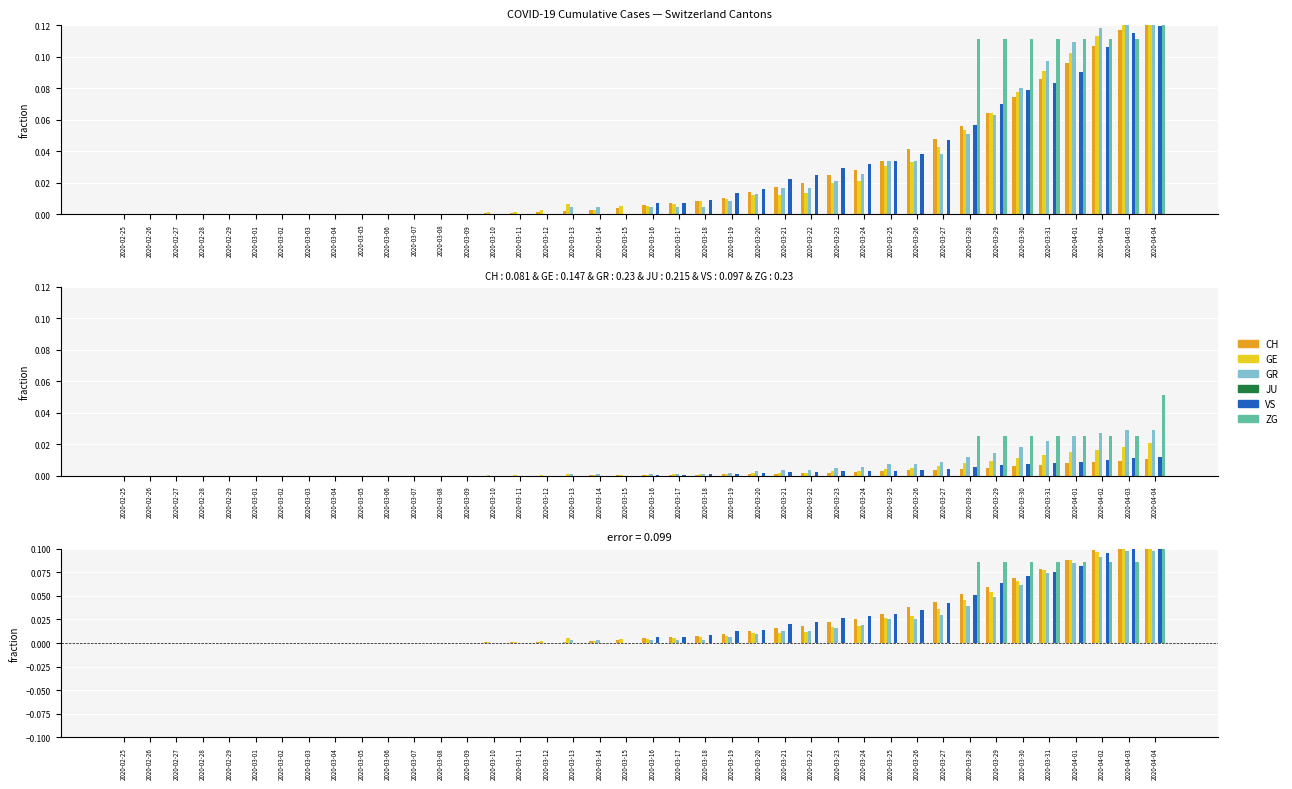

How many data points does each series have?

40